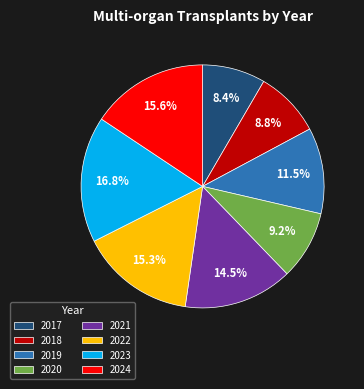

Between 2019 and 2024, which is larger?

2024